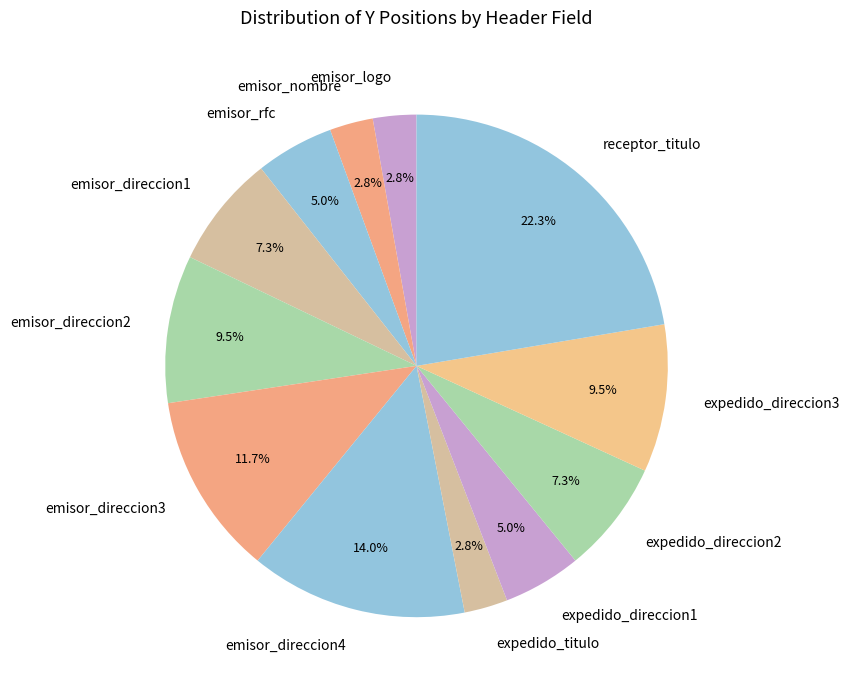

What is the ratio of the value at emisor_direccion2 to the value at emisor_direccion3?

0.8